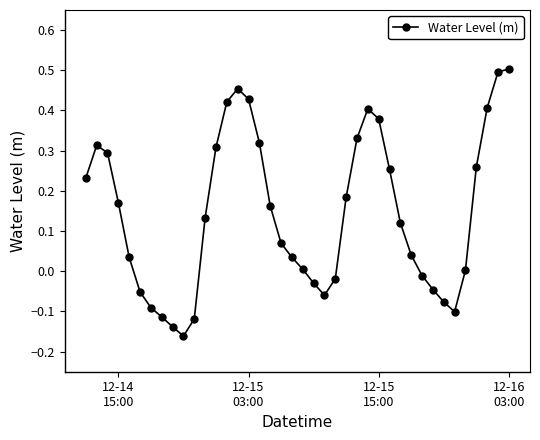

What is the difference between the second highest and second lowest values?

0.6